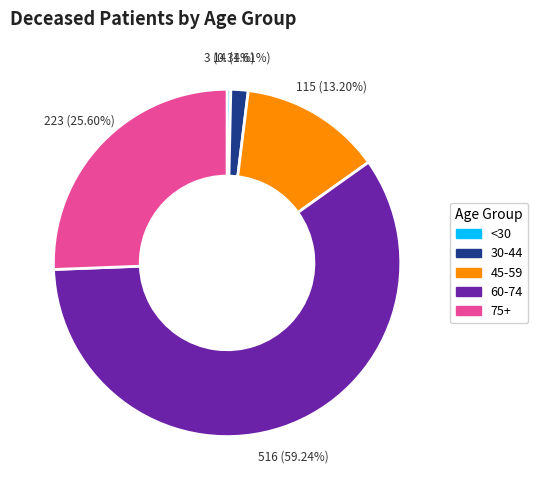

Is there any slice that represents more than half of the pie?

Yes